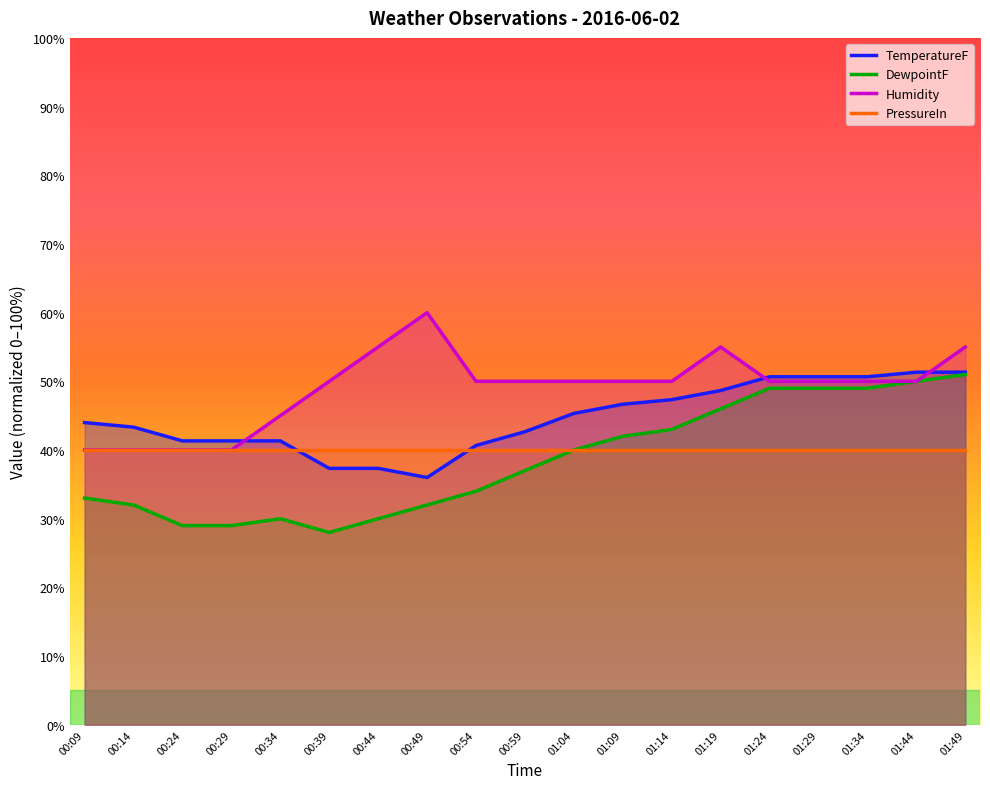

The Humidity series shows 50.0 at 00:54. True or false?

True